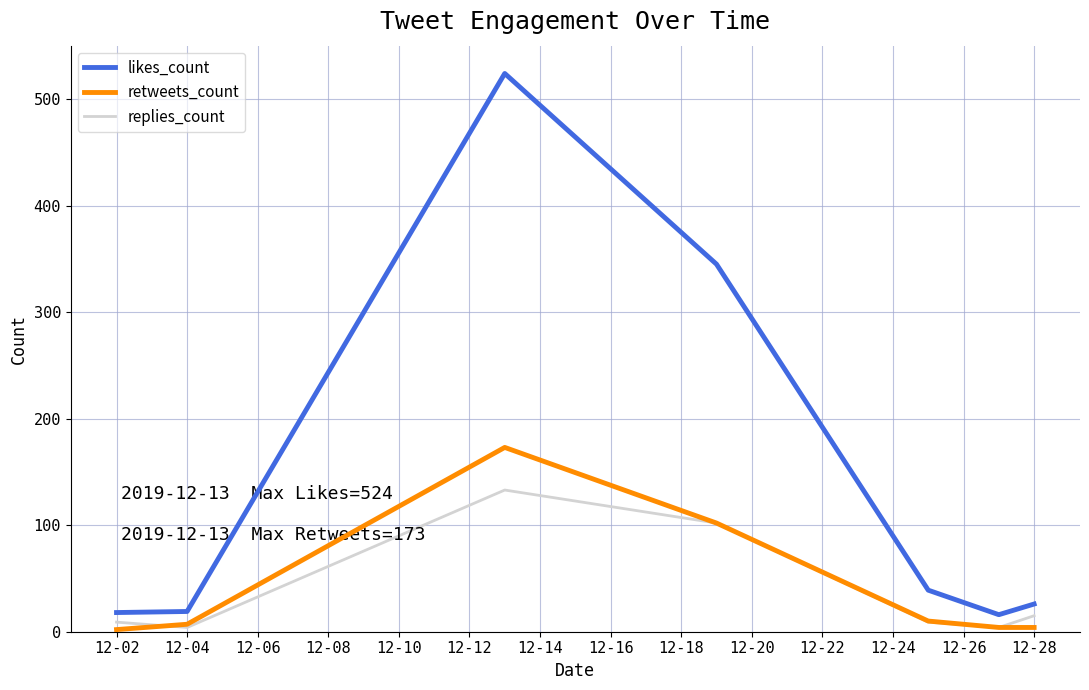

Is this an area chart (filled region under the line)?

No